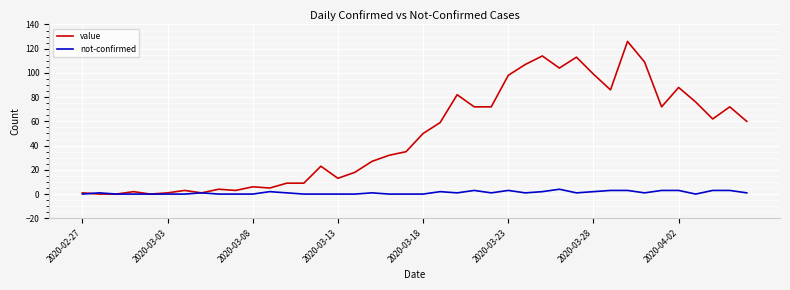

True or false: not-confirmed has more than 2 points higher than both neighbors.

True